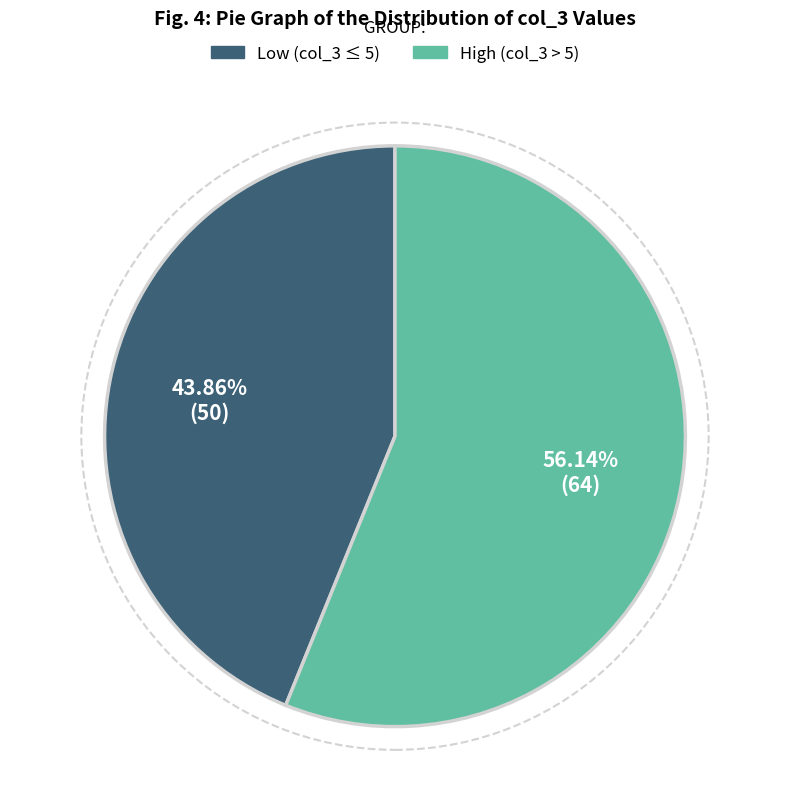

Does any single category account for the majority?

Yes